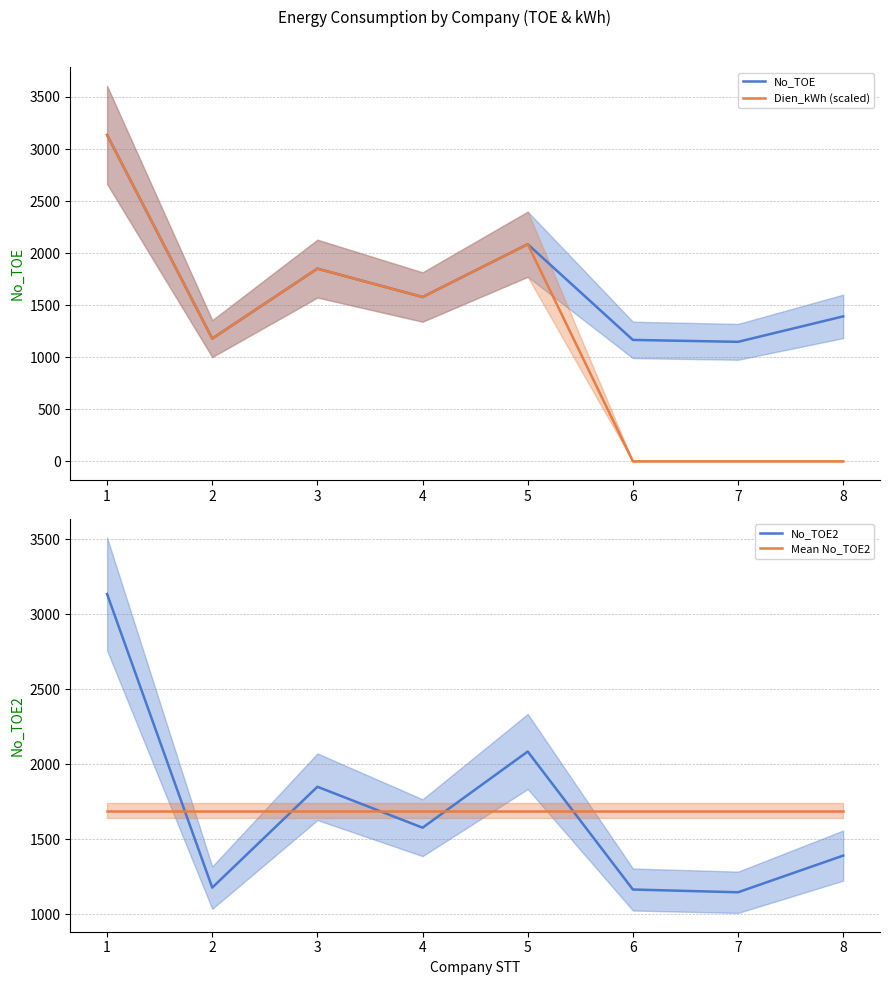

At which label does Dien_kWh (scaled) first exceed 1578?

1